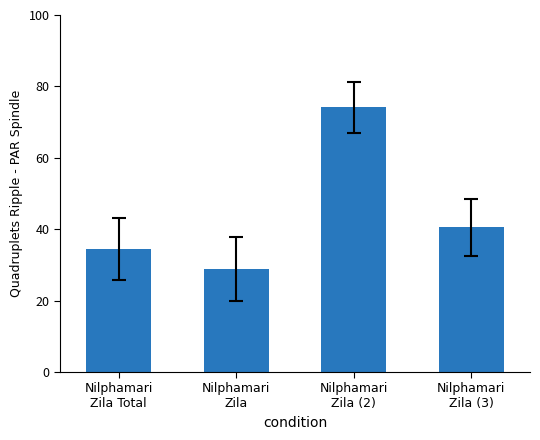

How many values are below 40?

2